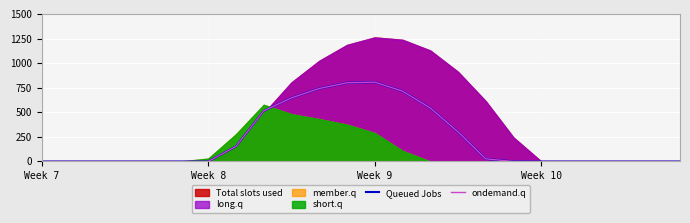

How many lines are shown in the chart?

2